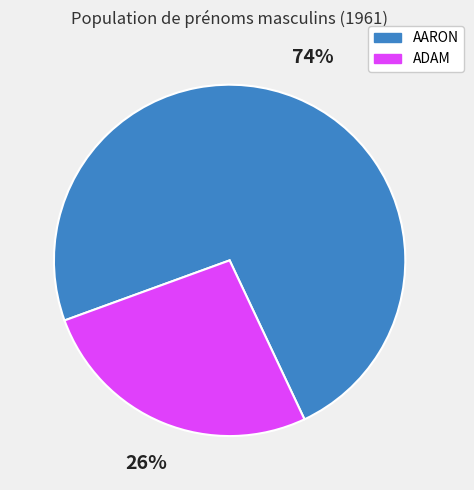

Is the sum of AARON and ADAM greater than half?

Yes